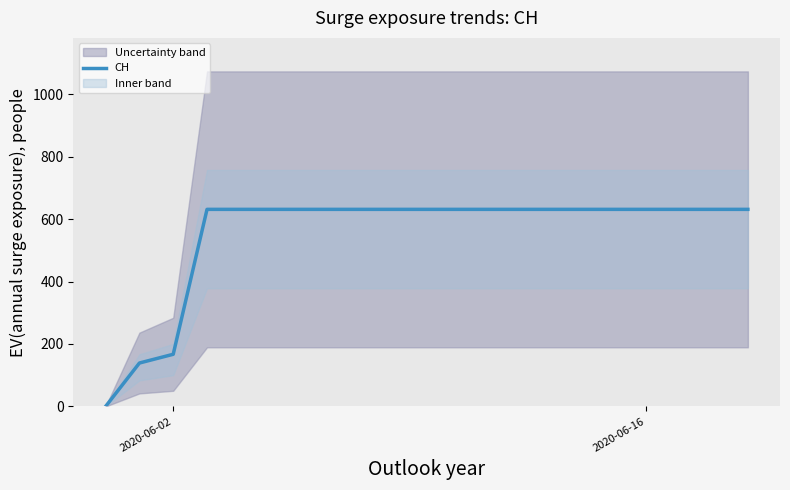

What is the value of the 20th point from the left?

631